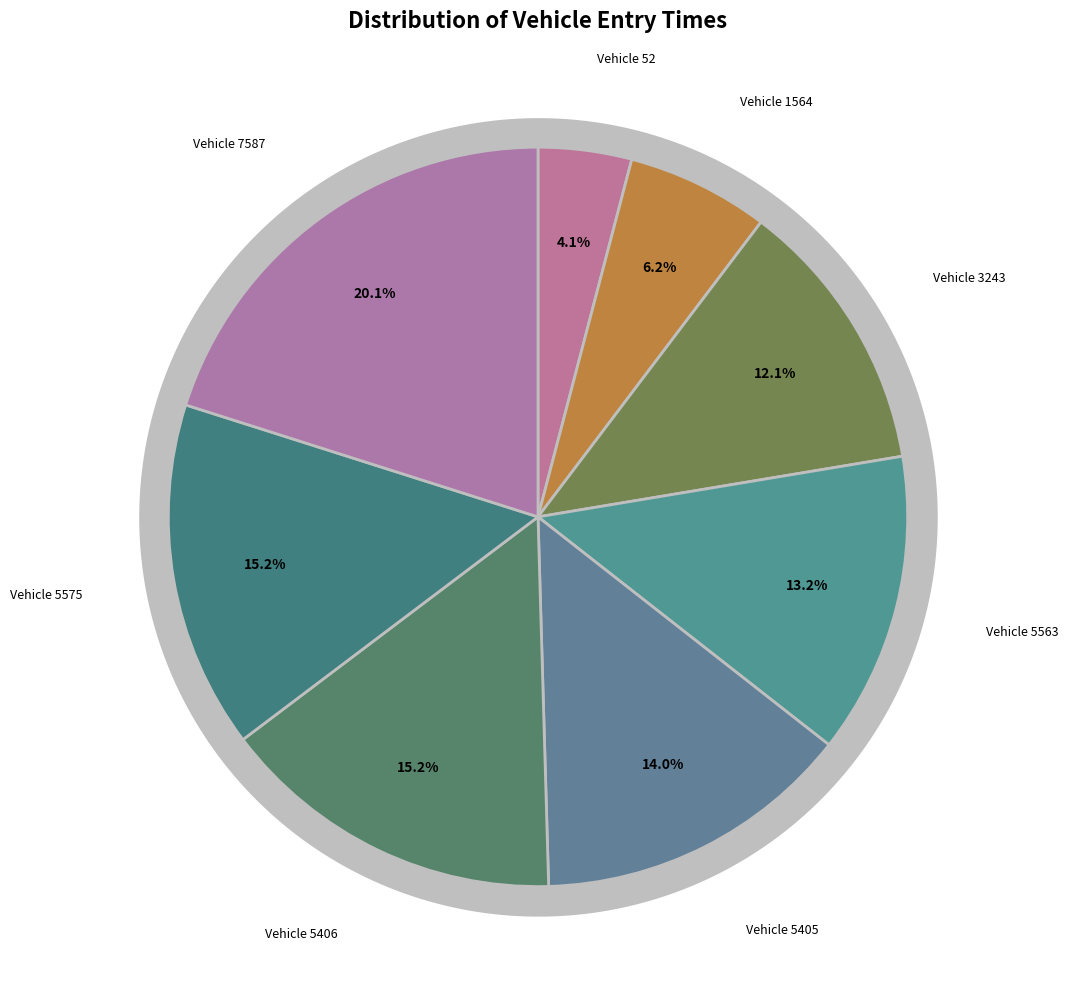

Is there a majority slice in this chart?

No